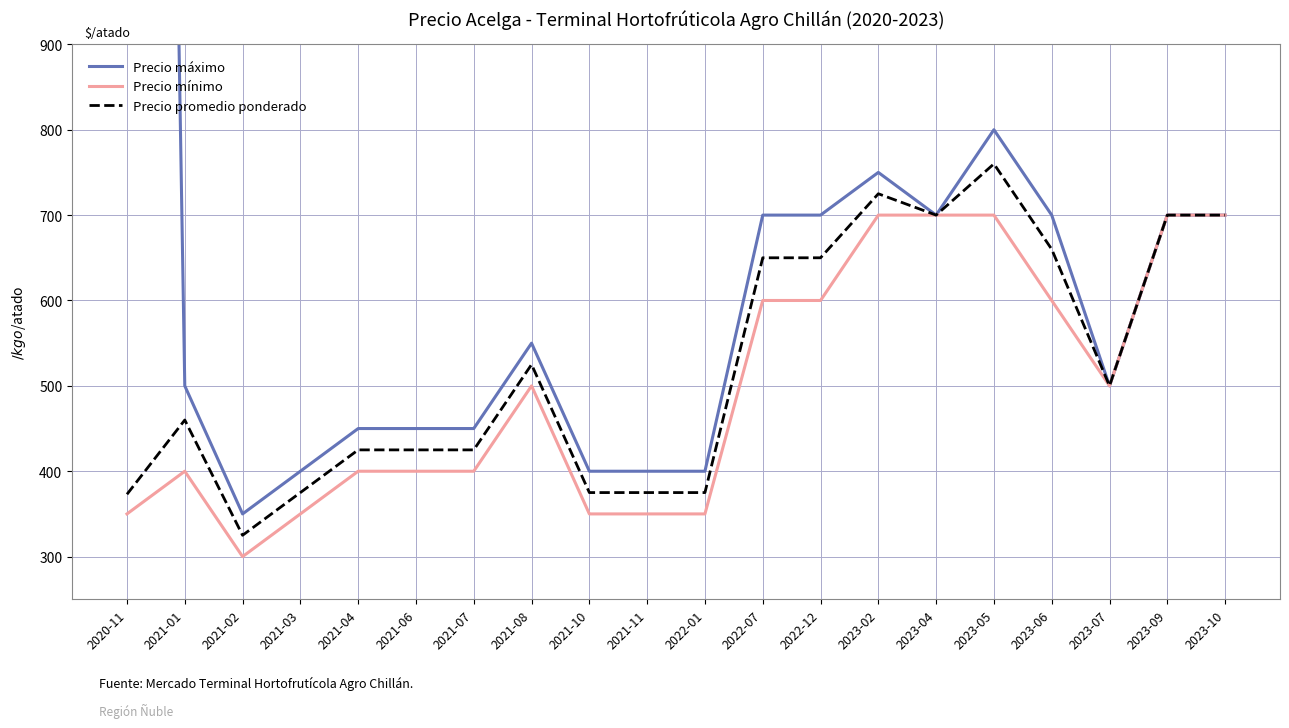

Rank the series at 2021-10 from highest to lowest value.

Precio máximo, Precio promedio ponderado, Precio mínimo